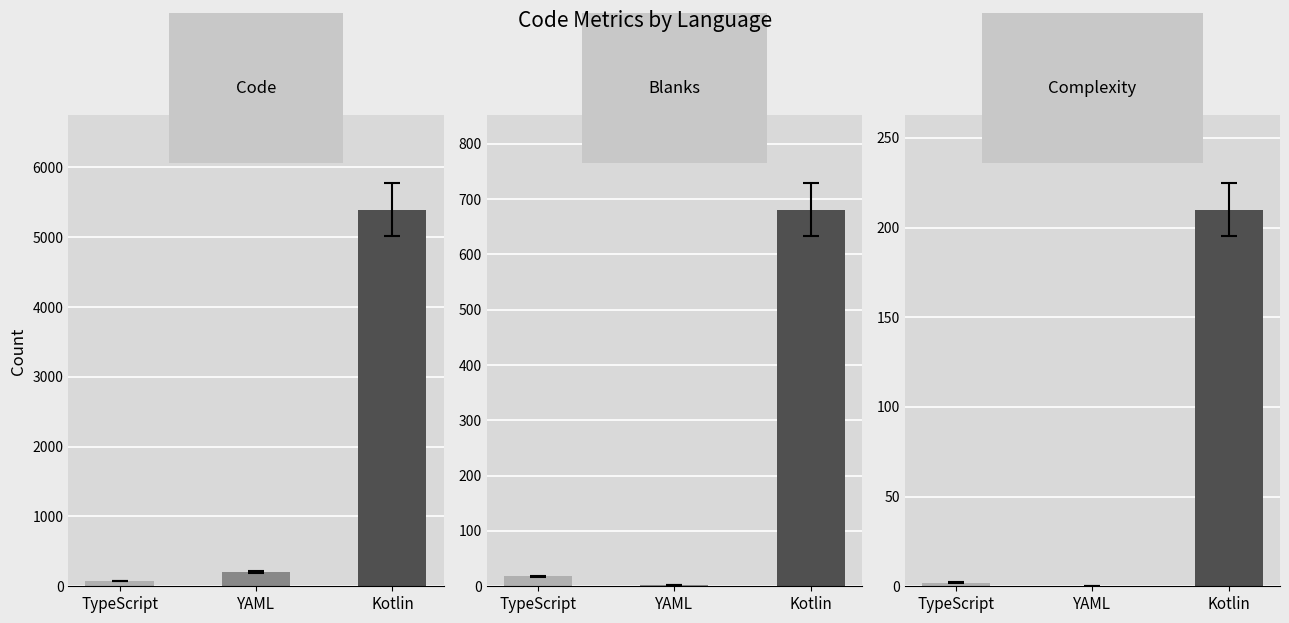

What is the label of the 3rd bar from the right?

TypeScript